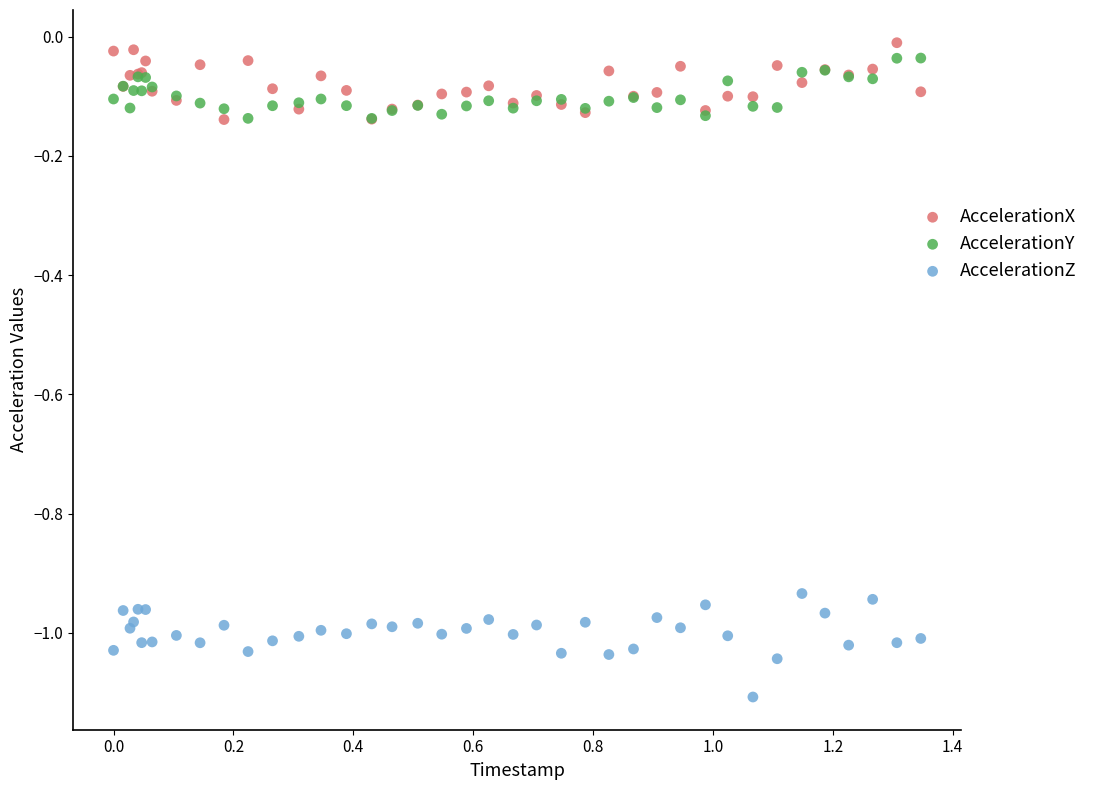

What are all the series names shown in the legend?

AccelerationX, AccelerationY, AccelerationZ